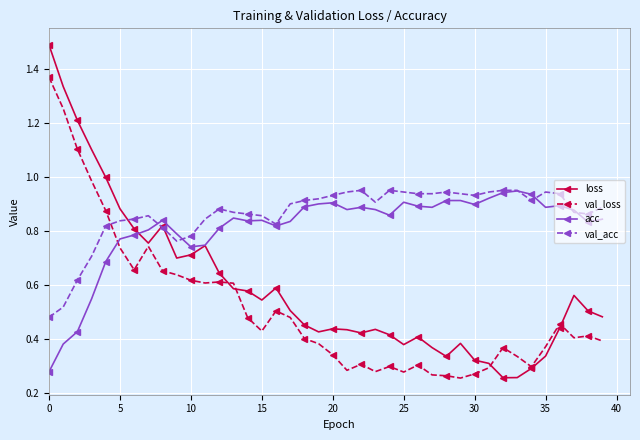

How many lines are shown in the chart?

4